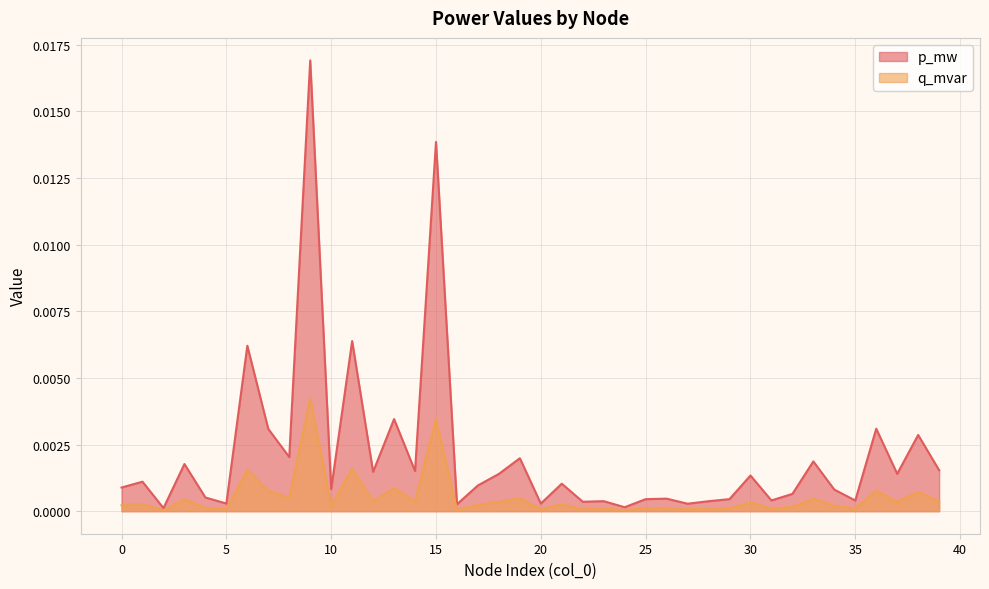

Between 14 and 34, which series saw the biggest shift?

p_mw